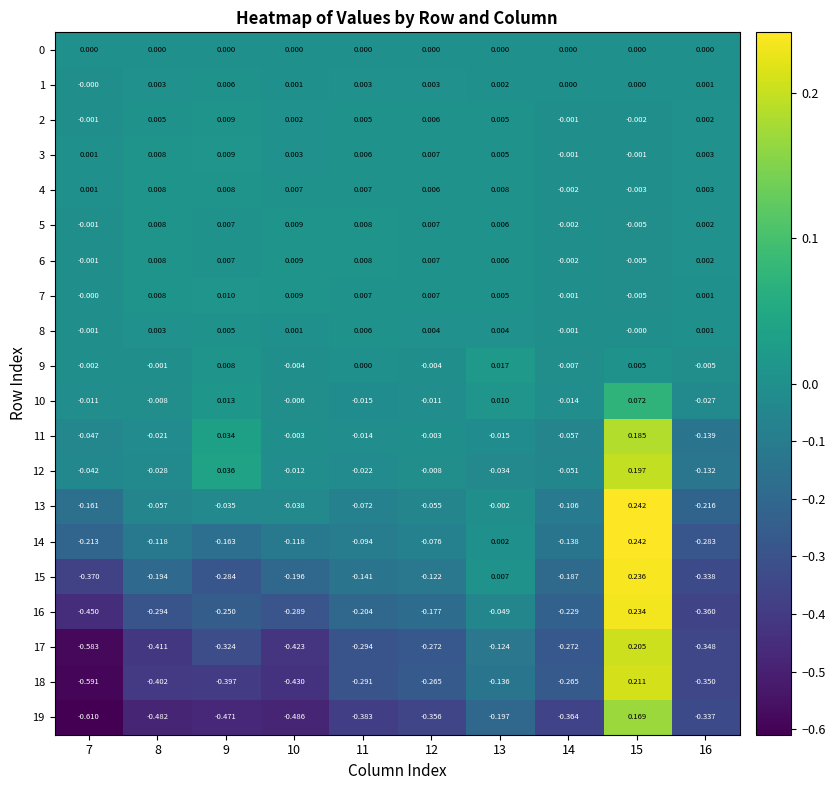

How many data points in 15 are above 0?

2